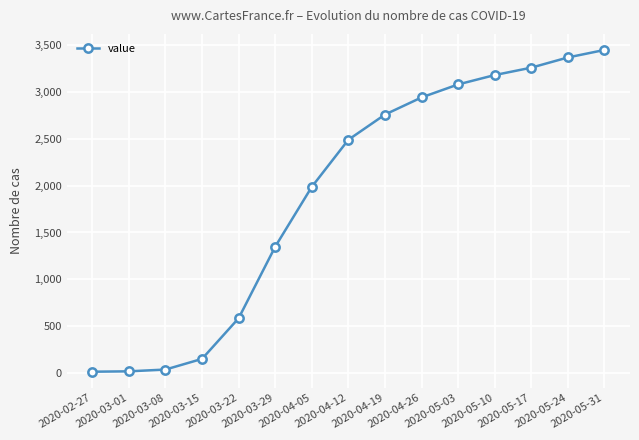

What is the maximum value shown in the chart?

3449